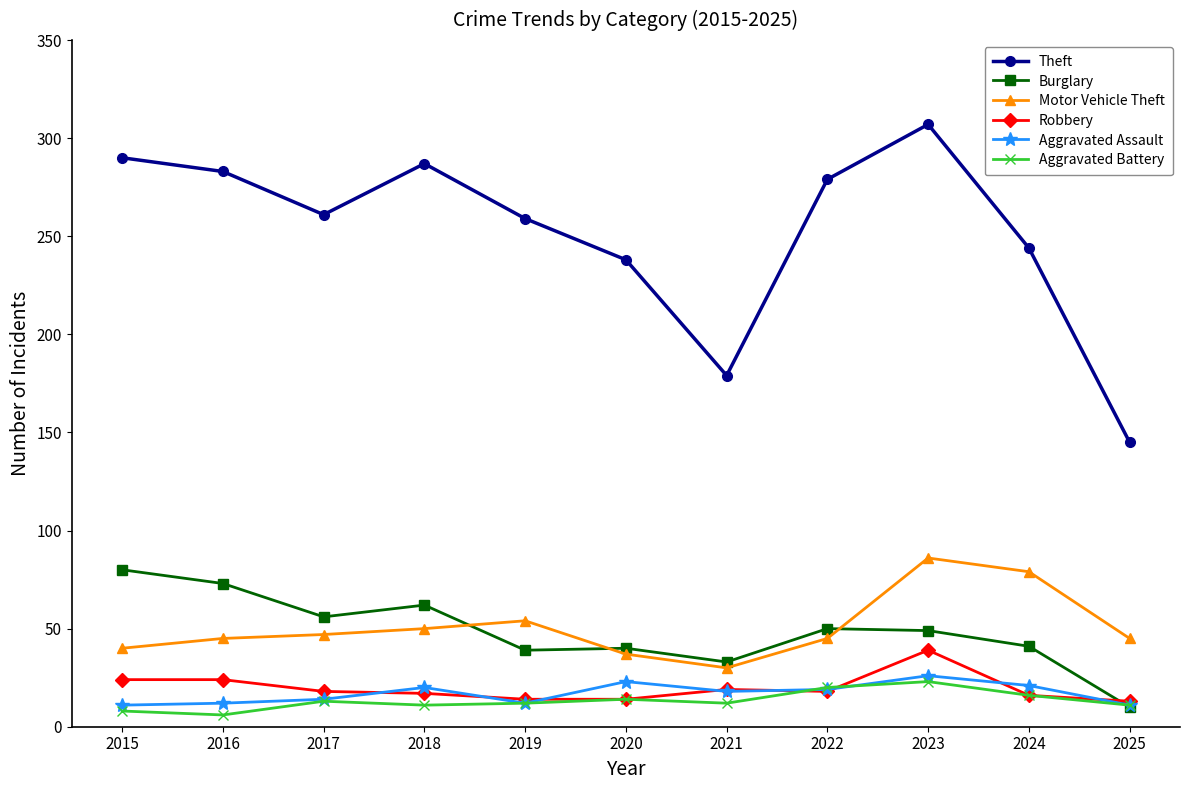

Which series has the largest total across all categories?

Theft